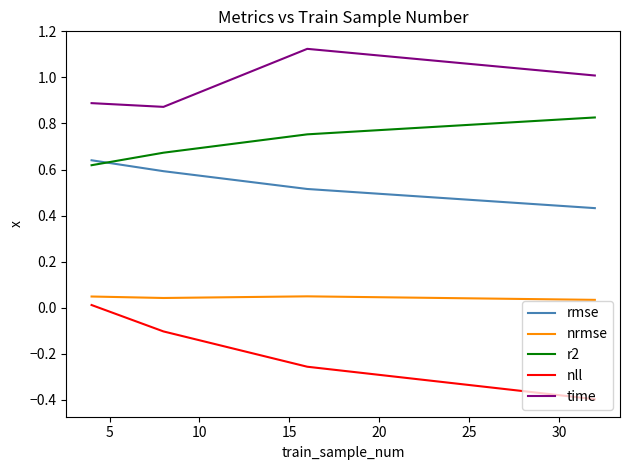

True or false: r2 and nll intersect in this chart.

False